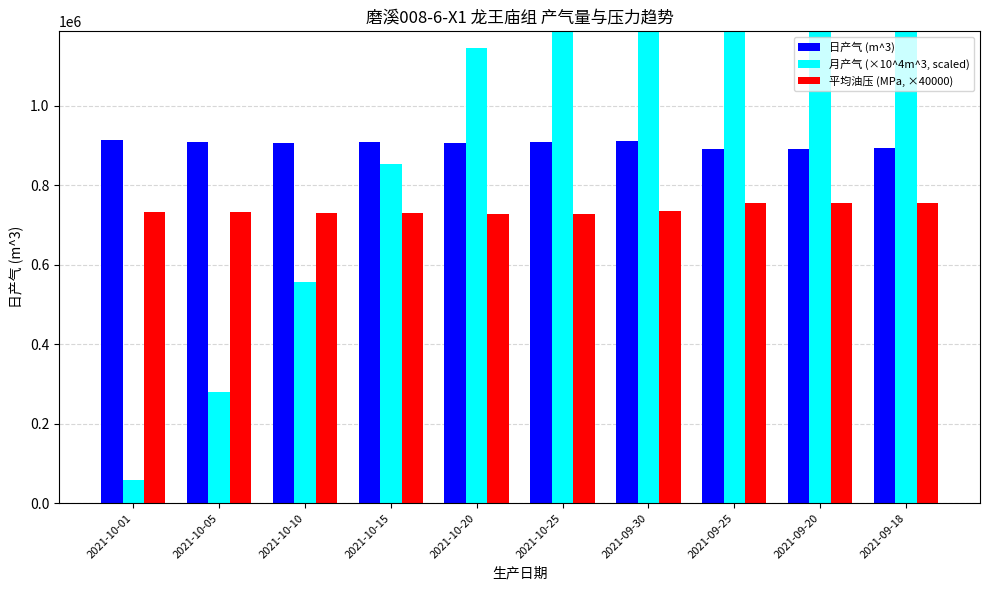

Which has a higher value, 2021-09-18 or 2021-10-25?

2021-10-25